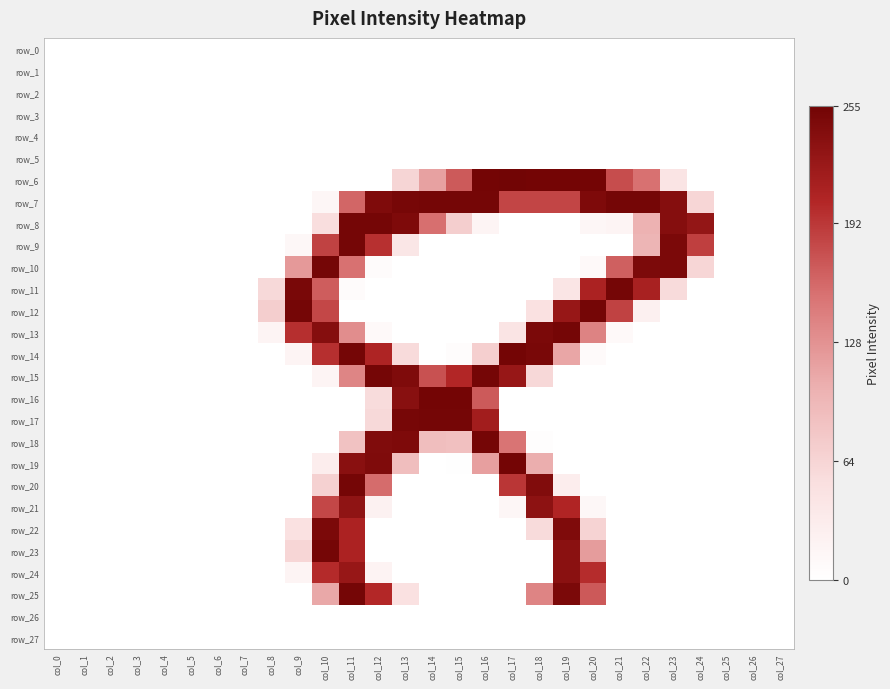

The row_9 series shows -145 at col_1. True or false?

False